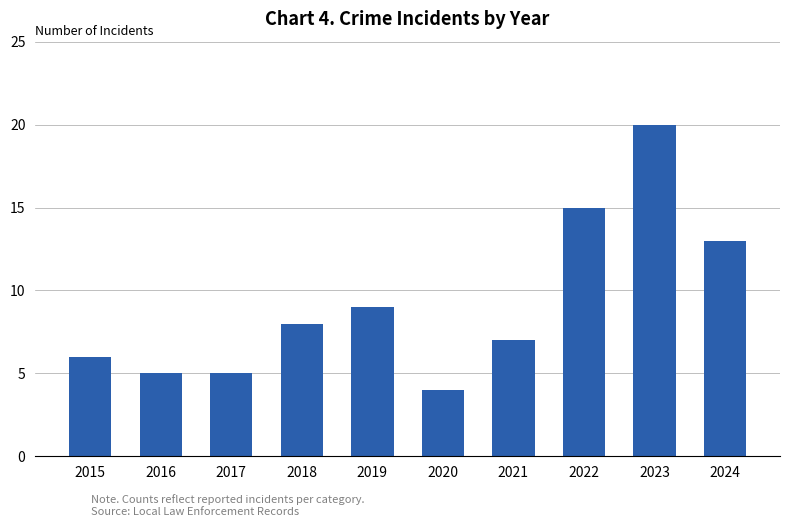

What is the sum of the values at 2024 and 2019?

22